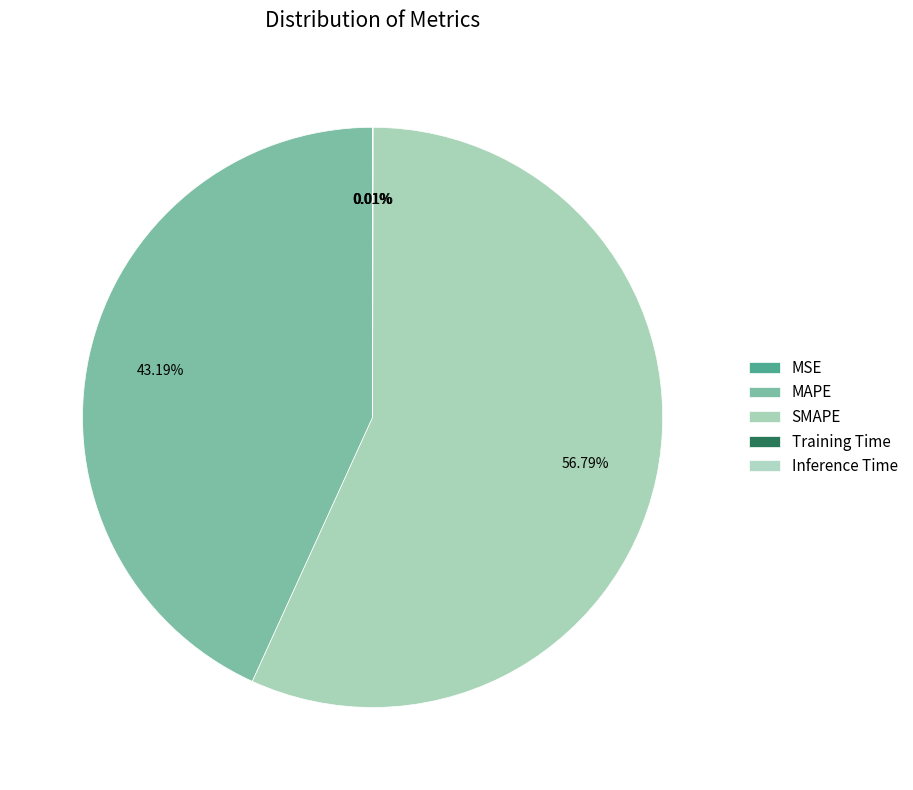

The Training Time slice represents 1% of the pie. True or false?

False